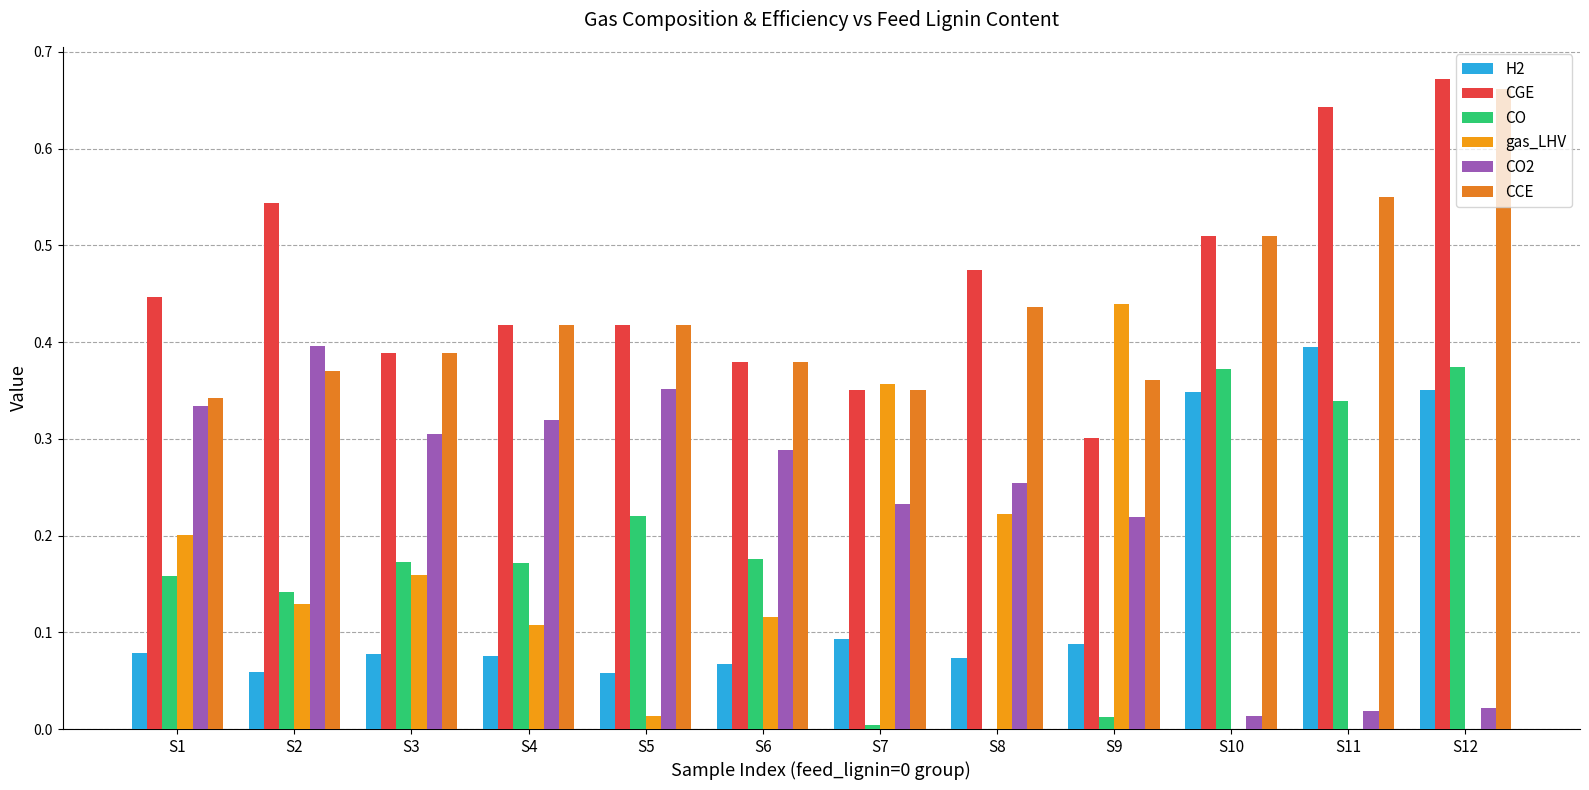

Rank the series at S6 from lowest to highest value.

H2, gas_LHV, CO, CO2, CGE, CCE